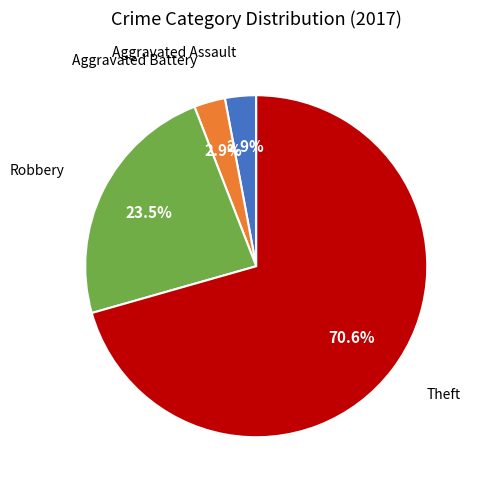

Is there any slice that represents more than half of the pie?

Yes